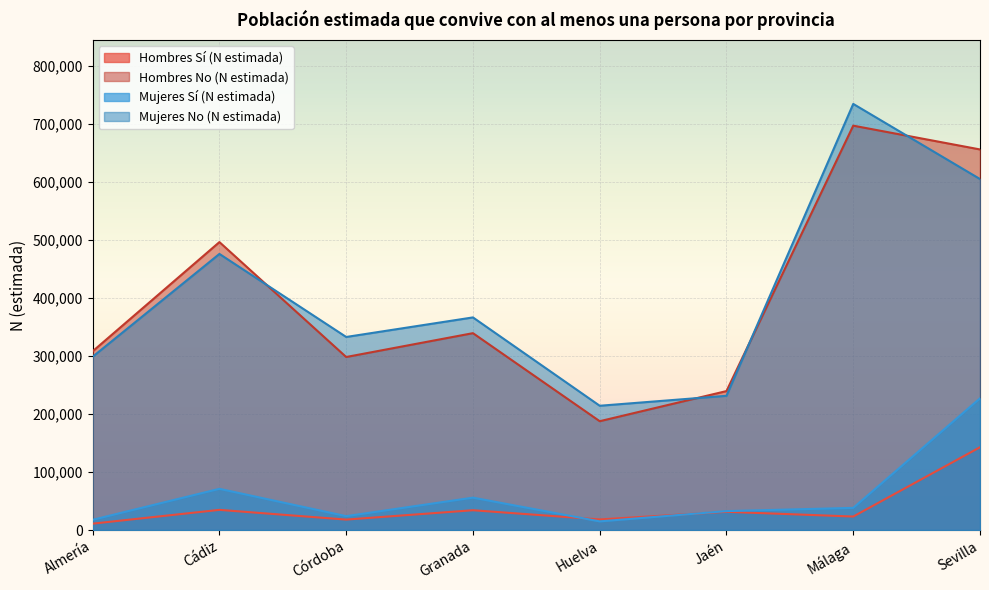

Between Almería and Sevilla, which series saw the biggest shift?

Hombres No (N estimada)